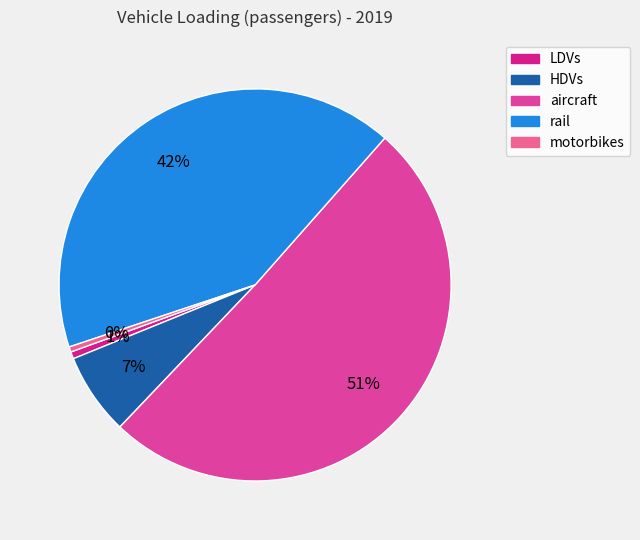

Approximately how many times larger is the value at rail compared to motorbikes?

97.1